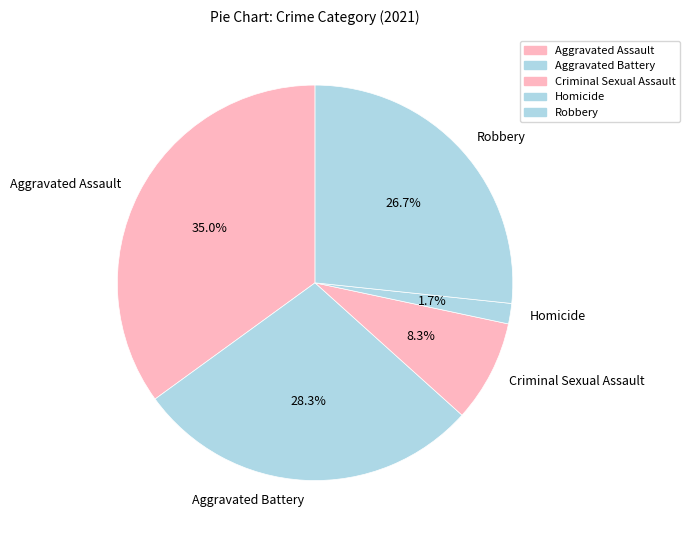

To the nearest percent, what is the difference between the Robbery and Aggravated Assault slice percentages?

8%